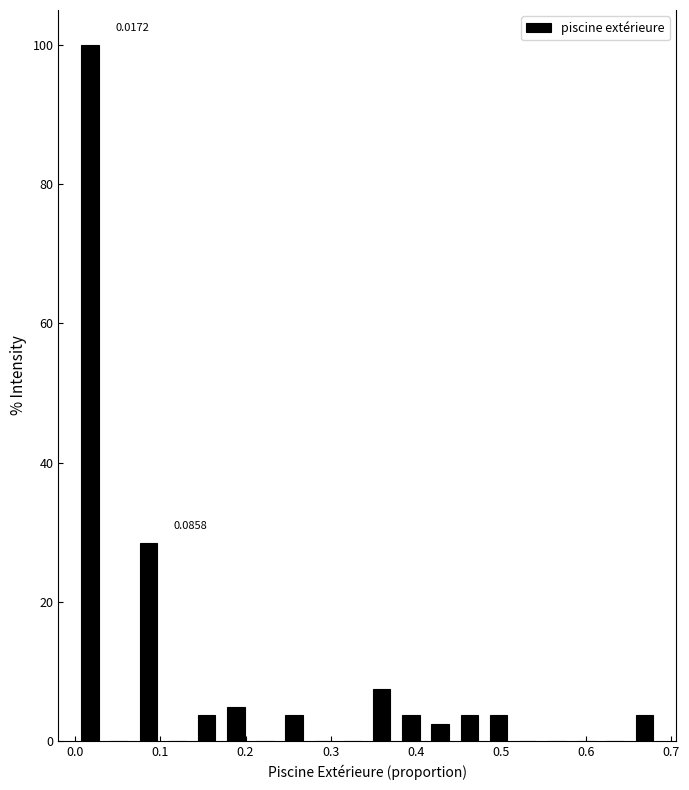

Around what value on the x-axis is the tallest bar? Give the approximate position of its centre, as read against the axis.

0.02